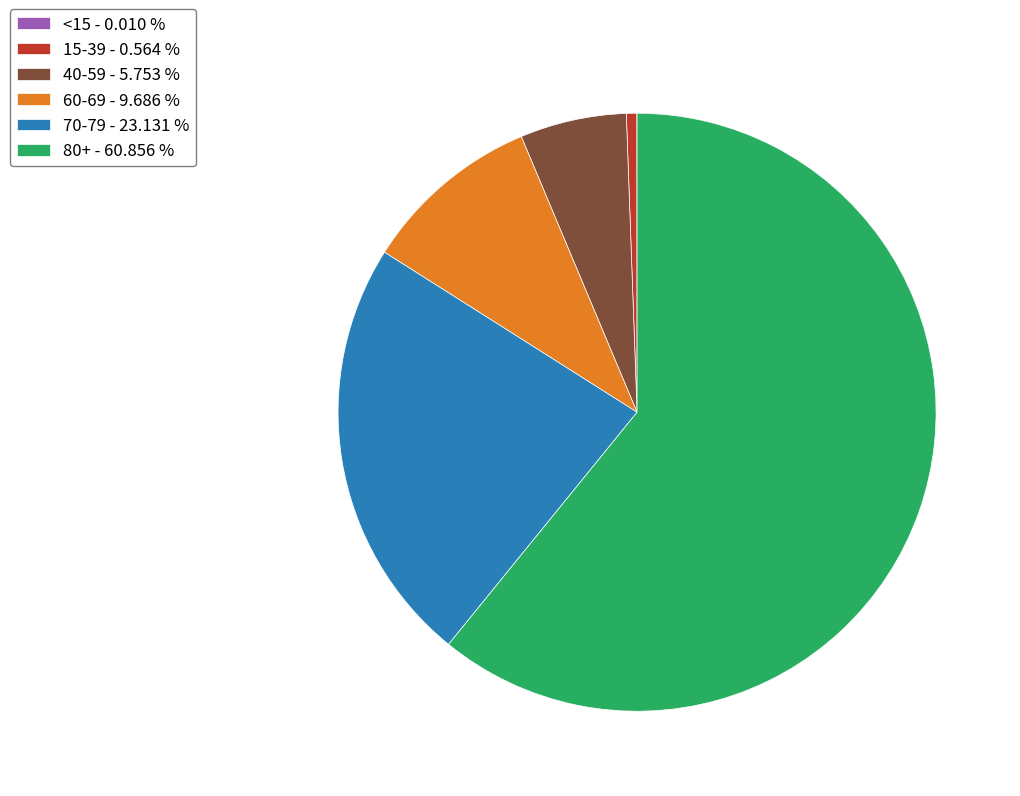

Between 15-39 - 0.564 % and 40-59 - 5.753 %, which is larger?

40-59 - 5.753 %